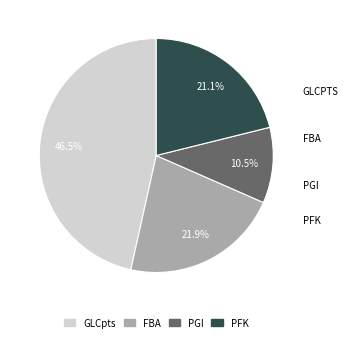

What is the change in value from GLCpts to PGI?

-6.3